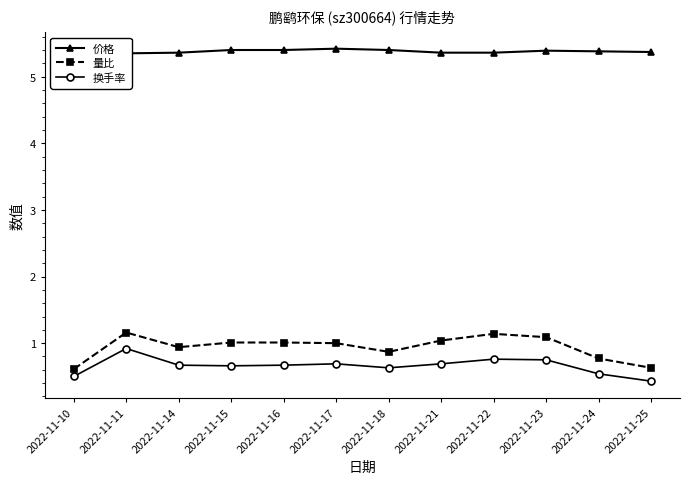

What is the total value across all series at 2022-11-25?

6.4